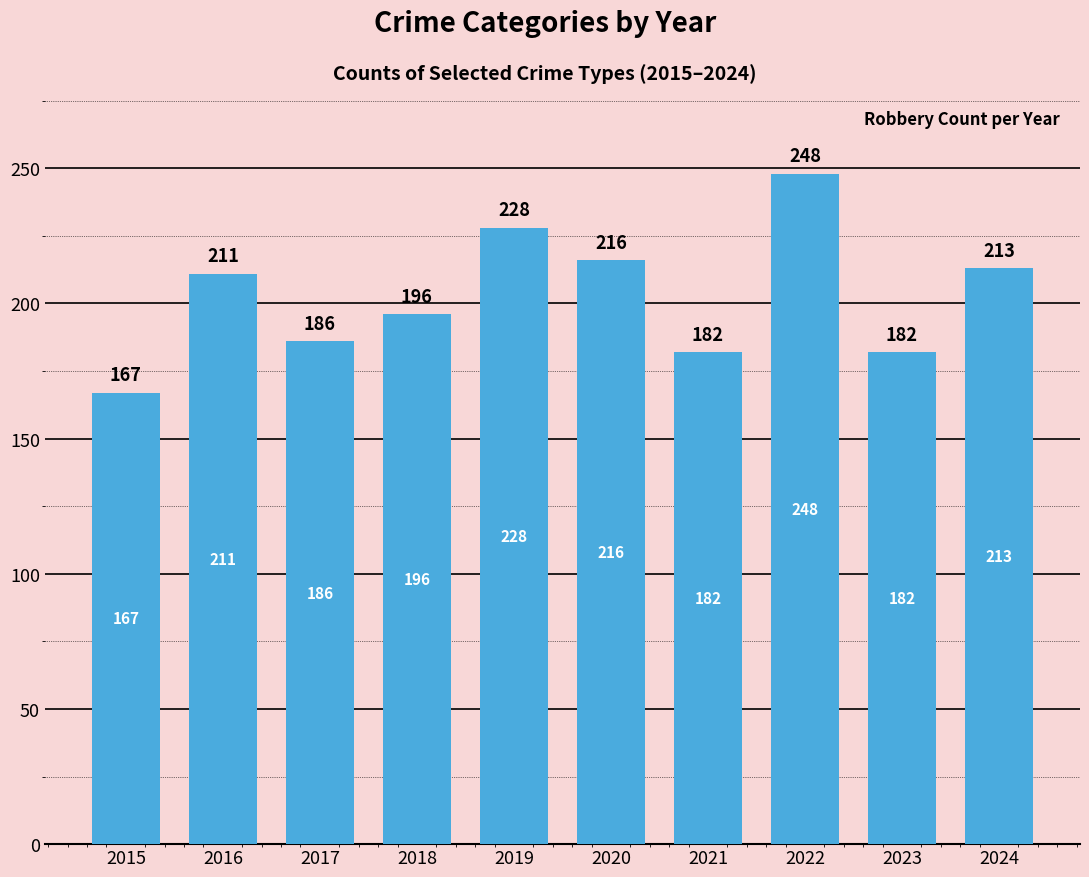

What is the smallest value displayed?

167